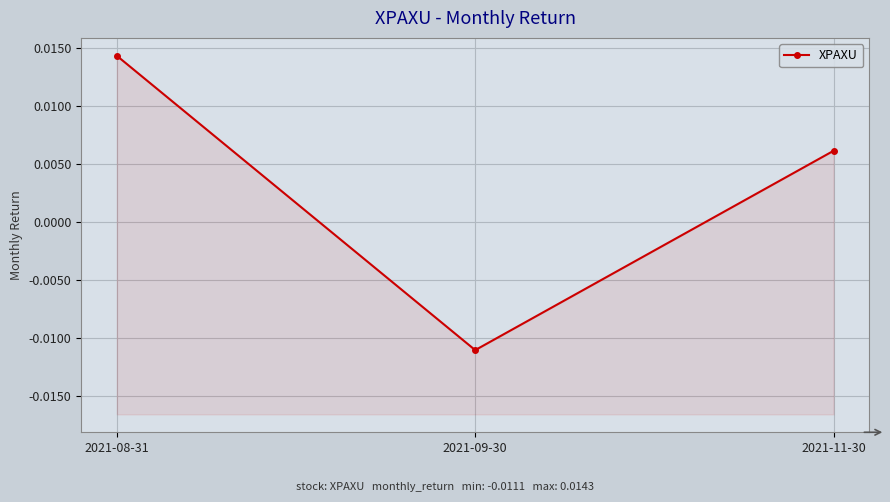

Which label corresponds to the largest value in the chart?

2021-08-31